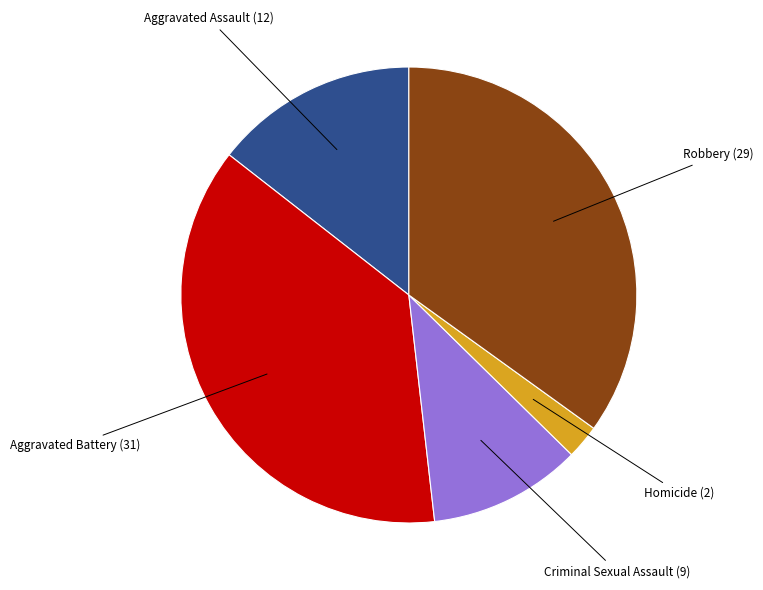

Rank the categories by value from lowest to highest.

Homicide, Criminal Sexual Assault, Aggravated Assault, Robbery, Aggravated Battery